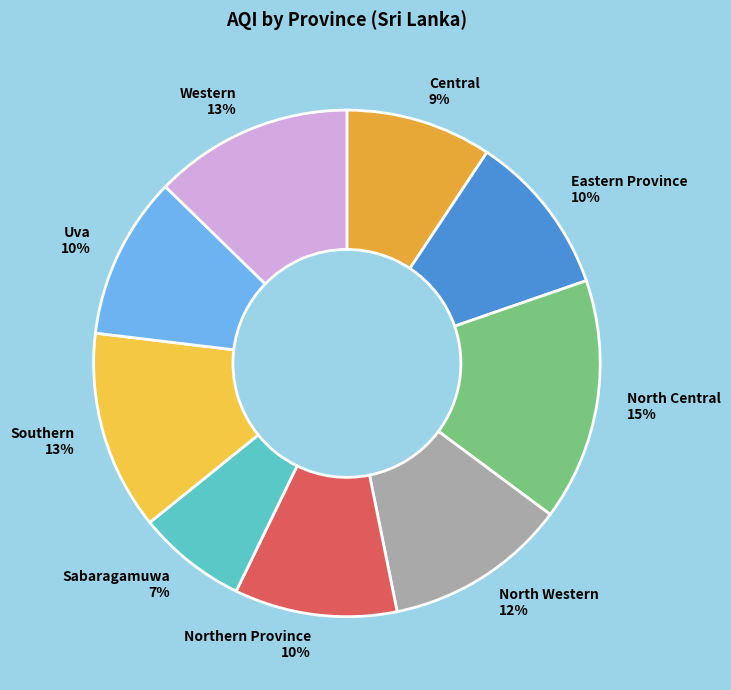

To the nearest percent, what percentage of the pie is Sabaragamuwa?

7%